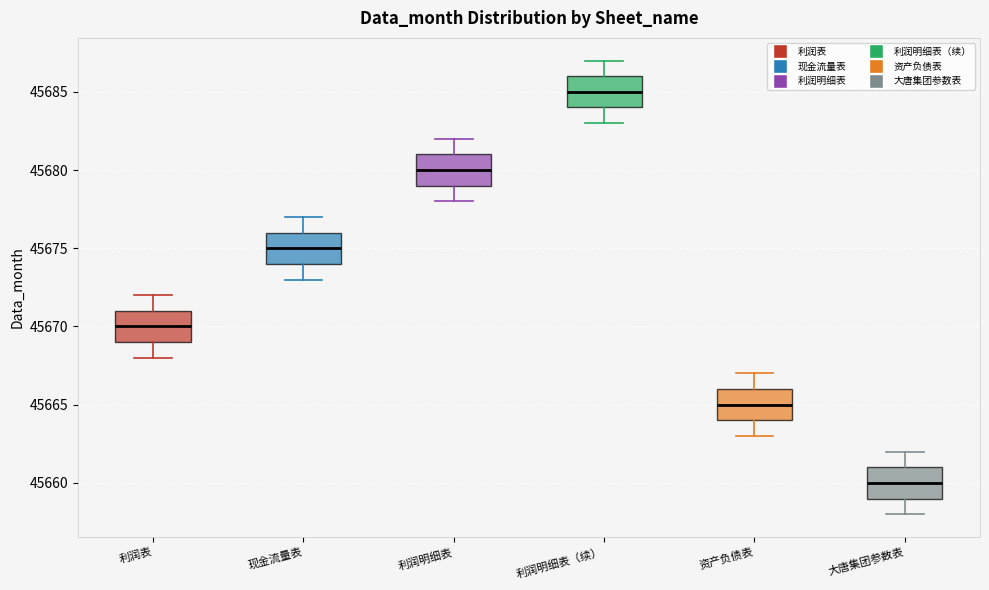

Reading left to right, transcribe this box plot: for each box, give where its median line is, the range the box spans, and where its two whiskers end, as read against the y-axis. The values are not printed on the chart, so give them approximately, as read against the axis.

利润表: median 45670, box 45669 to 45671, whiskers 45668 to 45672
现金流量表: median 45675, box 45674 to 45676, whiskers 45673 to 45677
利润明细表: median 45680, box 45679 to 45681, whiskers 45678 to 45682
利润明细表（续）: median 45685, box 45684 to 45686, whiskers 45683 to 45687
资产负债表: median 45665, box 45664 to 45666, whiskers 45663 to 45667
大唐集团参数表: median 45660, box 45659 to 45661, whiskers 45658 to 45662